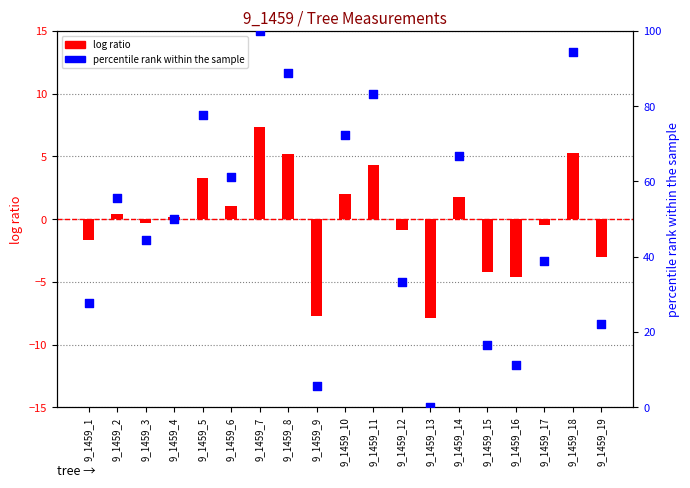

Which series has the largest Y range (max minus min)?

percentile rank within the sample